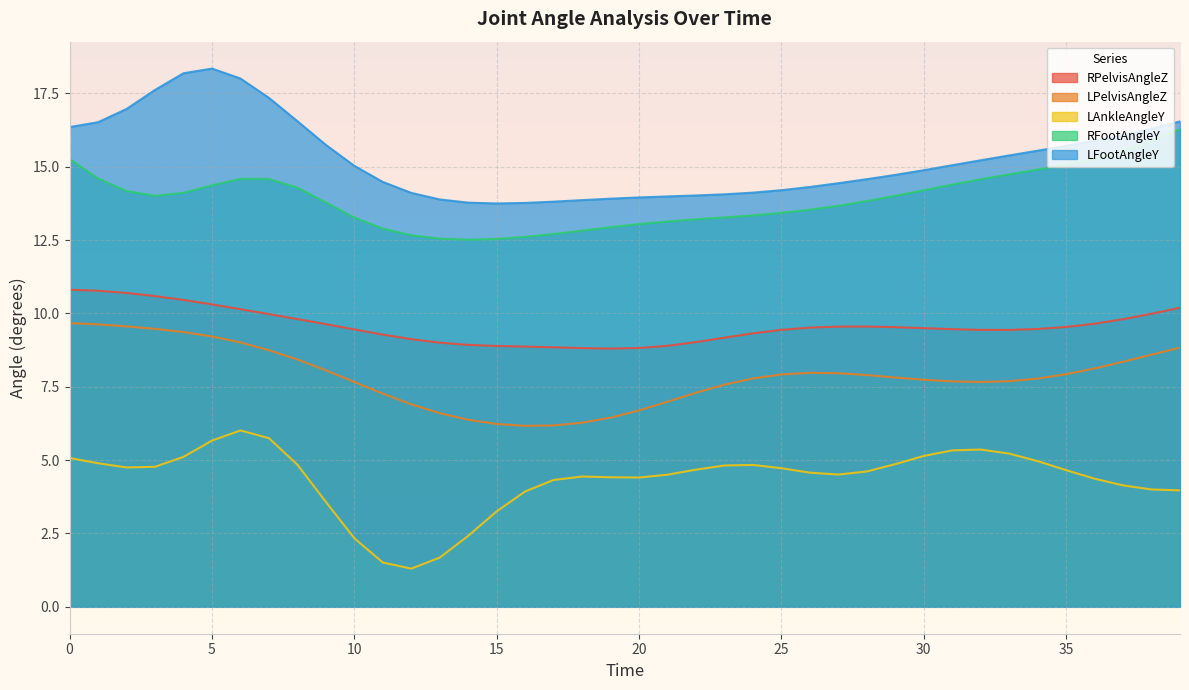

What is the difference between the second highest and second lowest values in the LAnkleAngleY series?

4.2